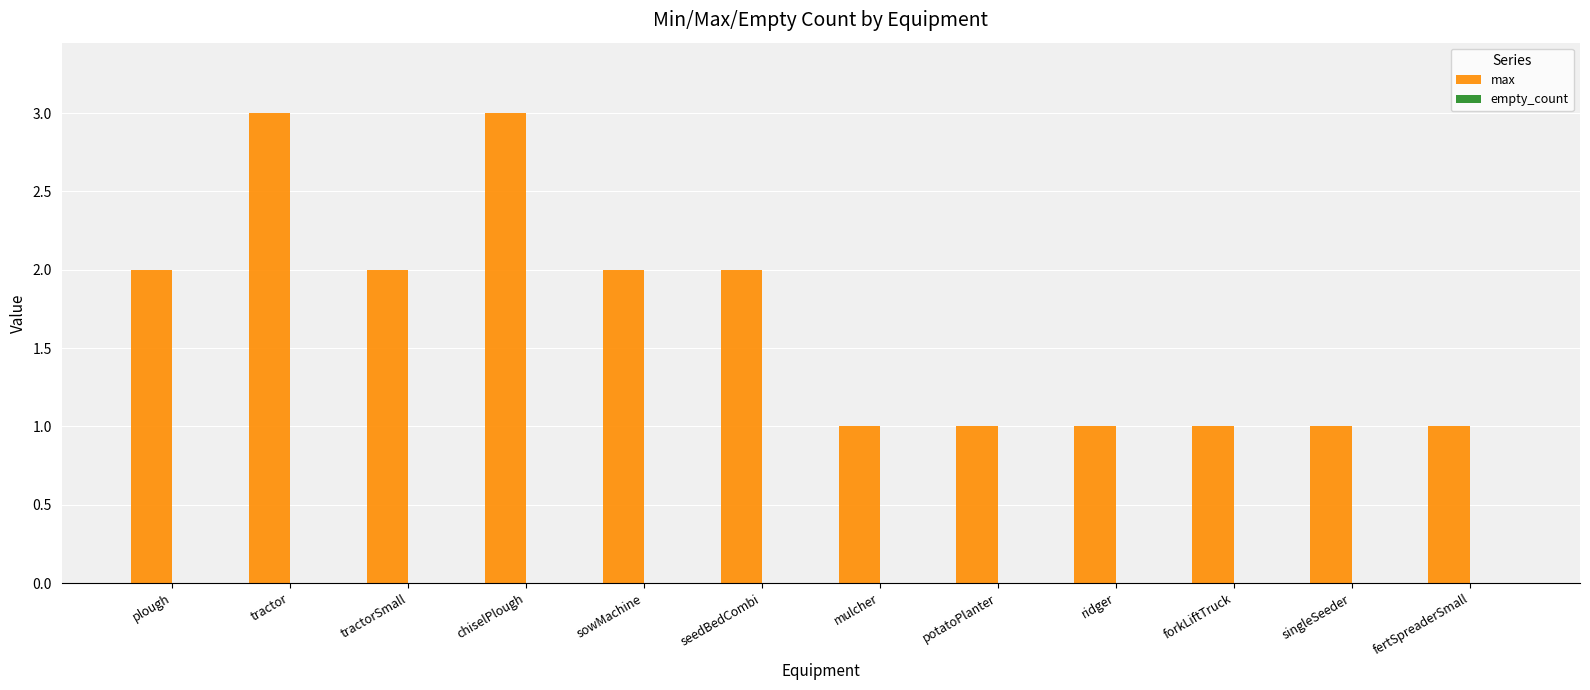

What is the maximum value shown in the chart?

3